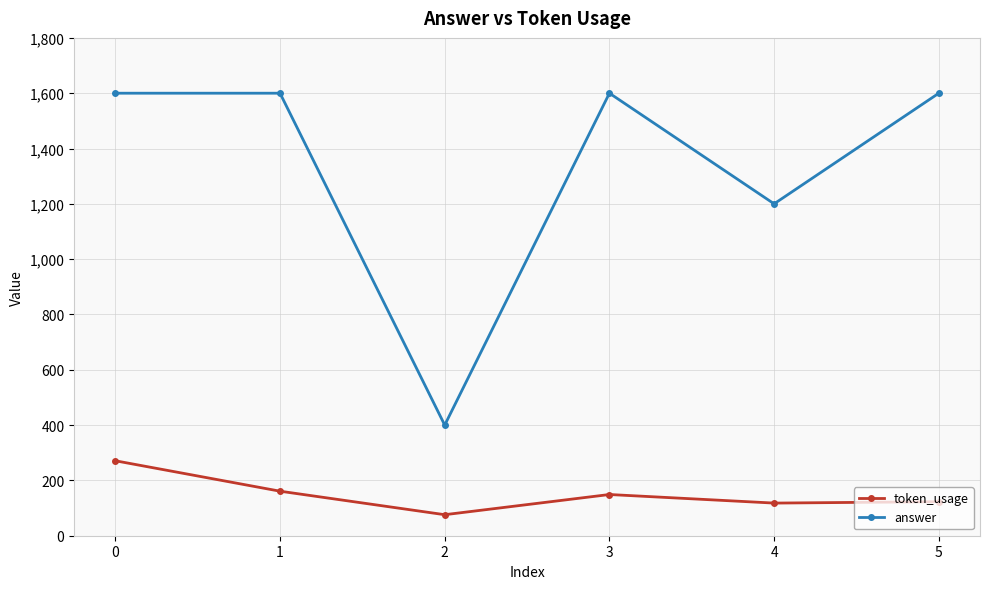

What is the difference between the maximum and minimum values in the answer series?

1200